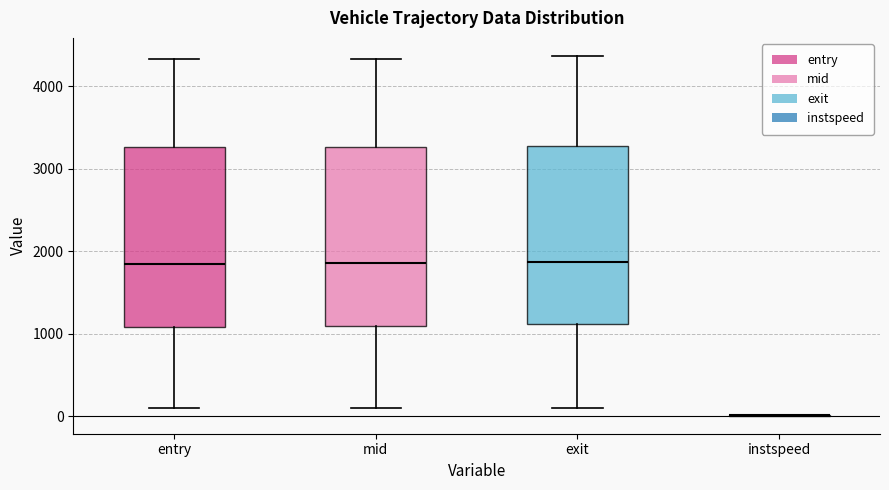

Reading left to right, transcribe this box plot: for each box, give where its median line is, the range the box spans, and where its two whiskers end, as read against the y-axis. The values are not printed on the chart, so give them approximately, as read against the axis.

entry: median 1800, box 1100 to 3300, whiskers 100 to 4300
mid: median 1900, box 1100 to 3300, whiskers 100 to 4300
exit: median 1900, box 1100 to 3300, whiskers 100 to 4400
instspeed: box collapsed to a line at 0, whiskers 0 to 0